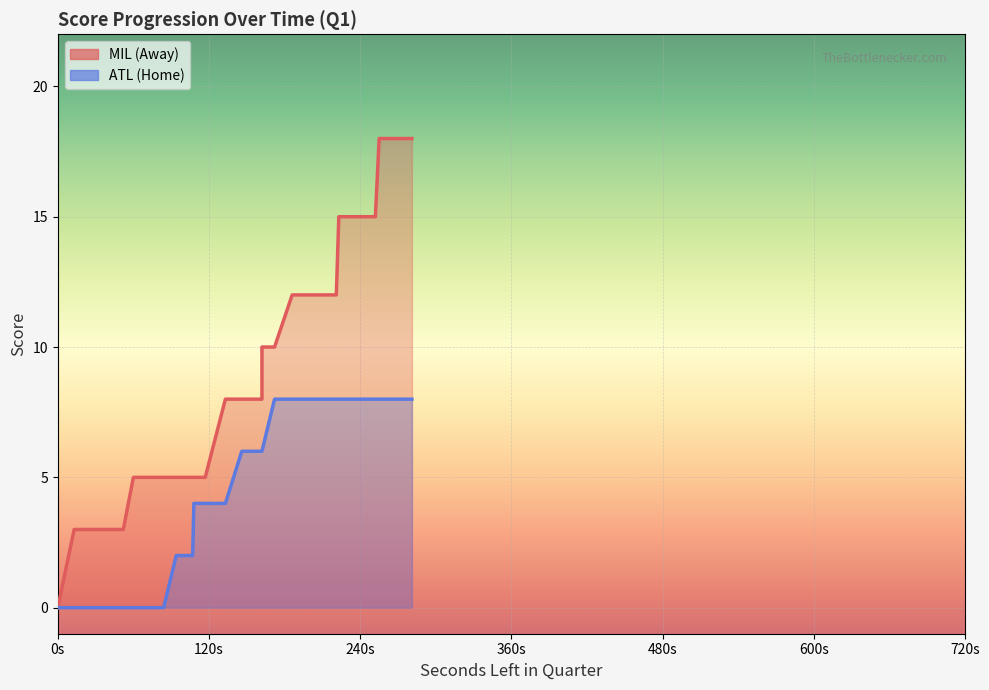

Between 516 and 674, which is larger?

516